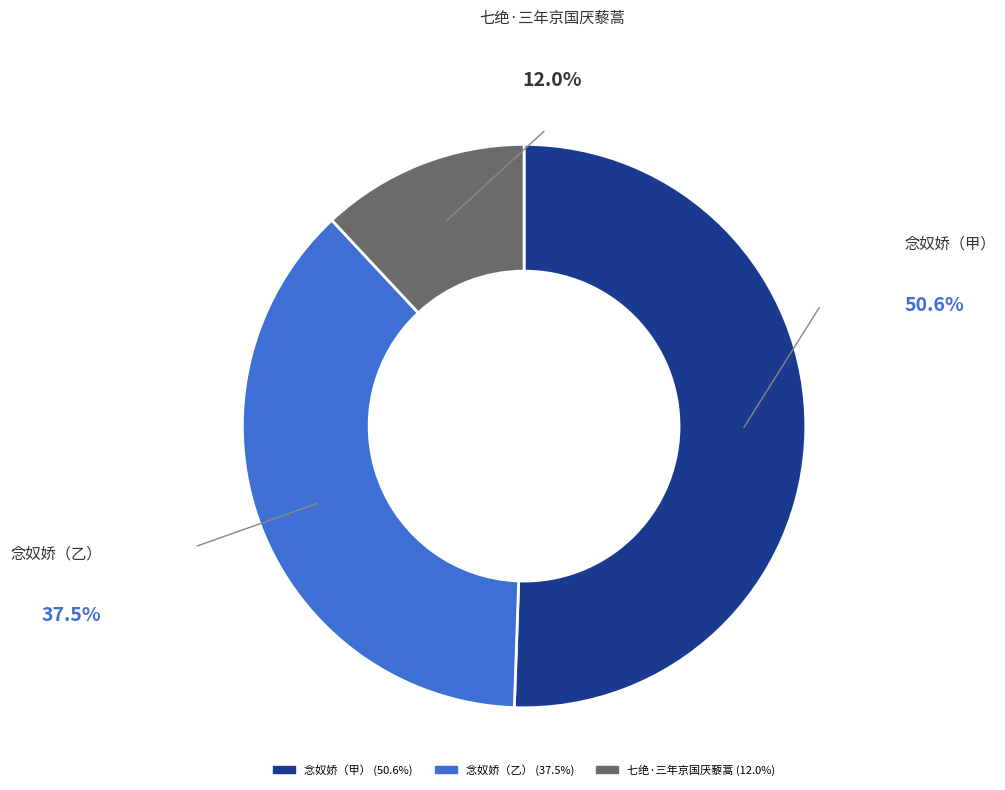

To the nearest percent, what is the average slice percentage?

33%